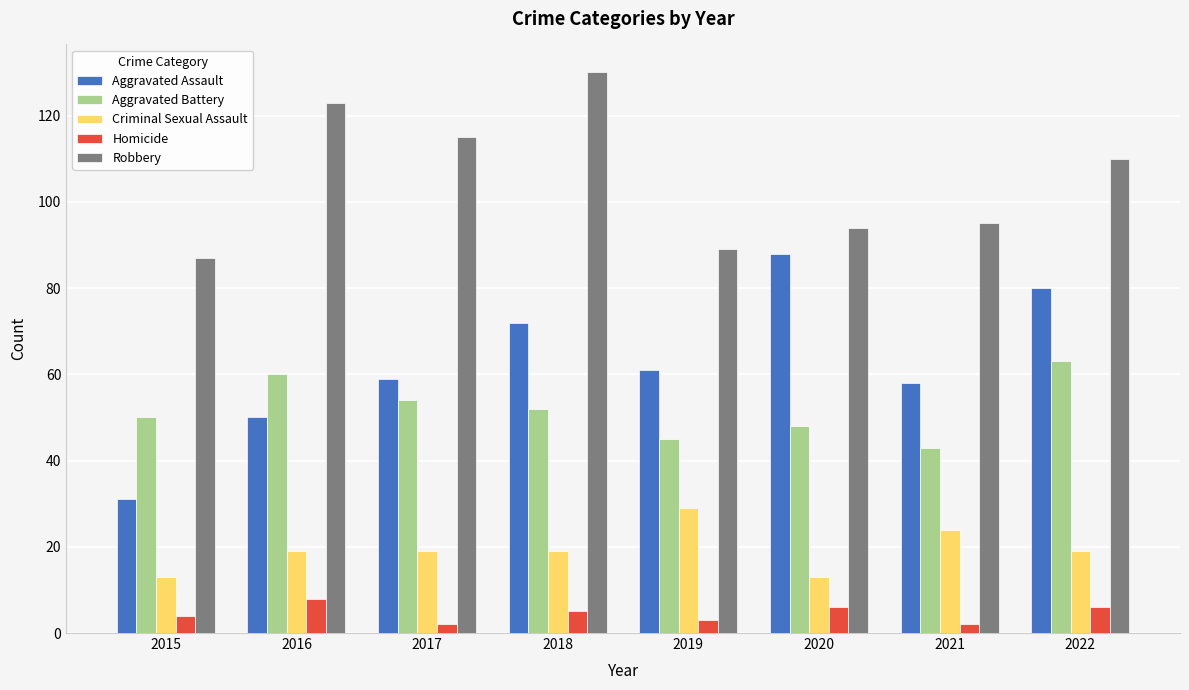

Reading right to left, transcribe all the data shown in this chart.

Aggravated Assault: 80	58	88	61	72	59	50	31
Aggravated Battery: 63	43	48	45	52	54	60	50
Criminal Sexual Assault: 19	24	13	29	19	19	19	13
Homicide: 6	2	6	3	5	2	8	4
Robbery: 110	95	94	89	130	115	123	87